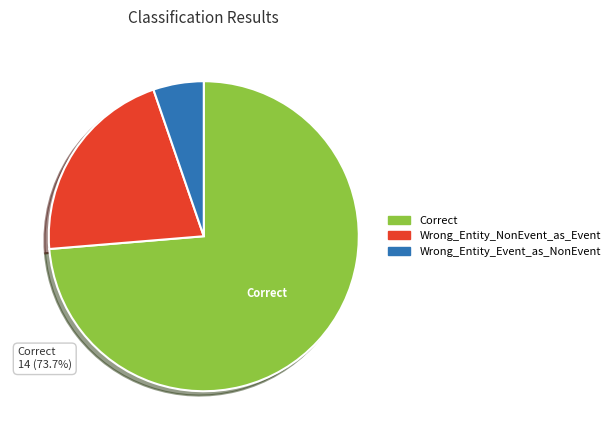

Rank the categories by value from lowest to highest.

Wrong_Entity_Event_as_NonEvent, Wrong_Entity_NonEvent_as_Event, Correct